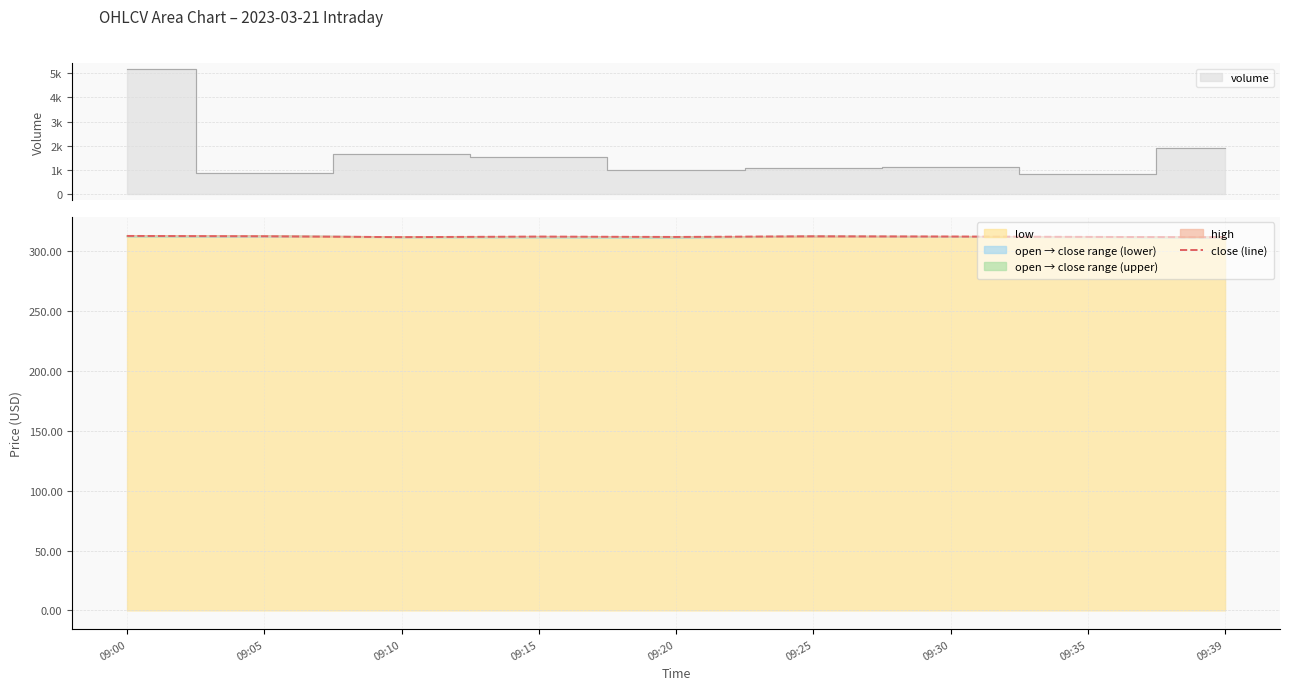

What is the difference between the values at 09:39 and 09:35?

0.3